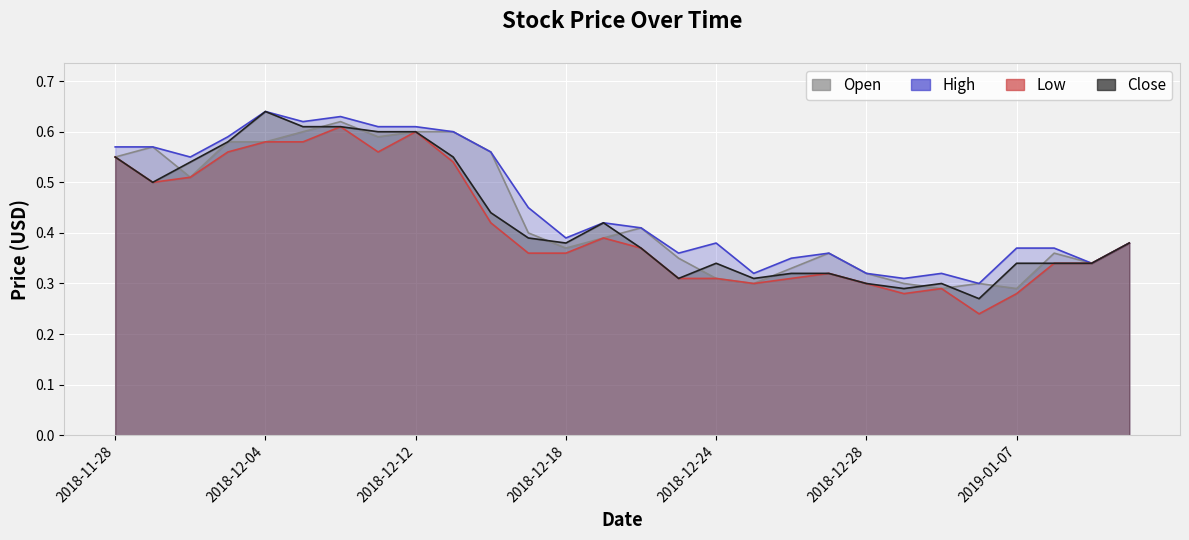

Reading left to right, transcribe all the data shown in this chart.

Open: 2018-11-28=0.6	2018-11-29=0.6	2018-11-30=0.5	2018-12-03=0.6	2018-12-04=0.6	2018-12-06=0.6	2018-12-07=0.6	2018-12-11=0.6	2018-12-12=0.6	2018-12-13=0.6	2018-12-14=0.6	2018-12-17=0.4	2018-12-18=0.4	2018-12-19=0.4	2018-12-20=0.4	2018-12-21=0.3	2018-12-24=0.3	2018-12-25=0.3	2018-12-26=0.3	2018-12-27=0.4	2018-12-28=0.3	2019-01-02=0.3	2019-01-03=0.3	2019-01-04=0.3	2019-01-07=0.3	2019-01-08=0.4	2019-01-09=0.3	2019-01-10=0.4
High: 2018-11-28=0.6	2018-11-29=0.6	2018-11-30=0.6	2018-12-03=0.6	2018-12-04=0.6	2018-12-06=0.6	2018-12-07=0.6	2018-12-11=0.6	2018-12-12=0.6	2018-12-13=0.6	2018-12-14=0.6	2018-12-17=0.5	2018-12-18=0.4	2018-12-19=0.4	2018-12-20=0.4	2018-12-21=0.4	2018-12-24=0.4	2018-12-25=0.3	2018-12-26=0.3	2018-12-27=0.4	2018-12-28=0.3	2019-01-02=0.3	2019-01-03=0.3	2019-01-04=0.3	2019-01-07=0.4	2019-01-08=0.4	2019-01-09=0.3	2019-01-10=0.4
Low: 2018-11-28=0.6	2018-11-29=0.5	2018-11-30=0.5	2018-12-03=0.6	2018-12-04=0.6	2018-12-06=0.6	2018-12-07=0.6	2018-12-11=0.6	2018-12-12=0.6	2018-12-13=0.5	2018-12-14=0.4	2018-12-17=0.4	2018-12-18=0.4	2018-12-19=0.4	2018-12-20=0.4	2018-12-21=0.3	2018-12-24=0.3	2018-12-25=0.3	2018-12-26=0.3	2018-12-27=0.3	2018-12-28=0.3	2019-01-02=0.3	2019-01-03=0.3	2019-01-04=0.2	2019-01-07=0.3	2019-01-08=0.3	2019-01-09=0.3	2019-01-10=0.4
Close: 2018-11-28=0.6	2018-11-29=0.5	2018-11-30=0.5	2018-12-03=0.6	2018-12-04=0.6	2018-12-06=0.6	2018-12-07=0.6	2018-12-11=0.6	2018-12-12=0.6	2018-12-13=0.6	2018-12-14=0.4	2018-12-17=0.4	2018-12-18=0.4	2018-12-19=0.4	2018-12-20=0.4	2018-12-21=0.3	2018-12-24=0.3	2018-12-25=0.3	2018-12-26=0.3	2018-12-27=0.3	2018-12-28=0.3	2019-01-02=0.3	2019-01-03=0.3	2019-01-04=0.3	2019-01-07=0.3	2019-01-08=0.3	2019-01-09=0.3	2019-01-10=0.4